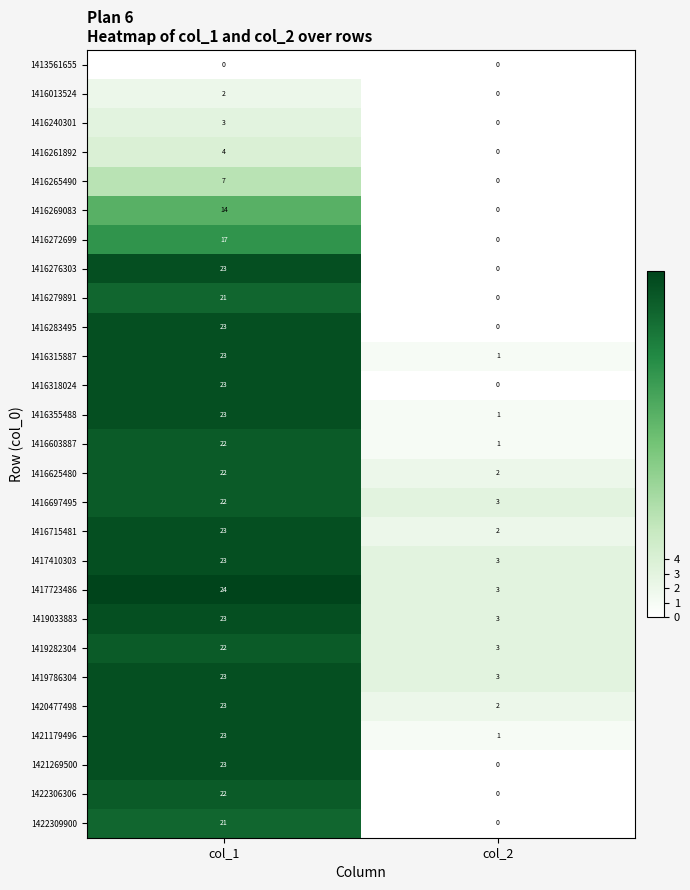

What is the difference between the highest and lowest values at col_2?

3